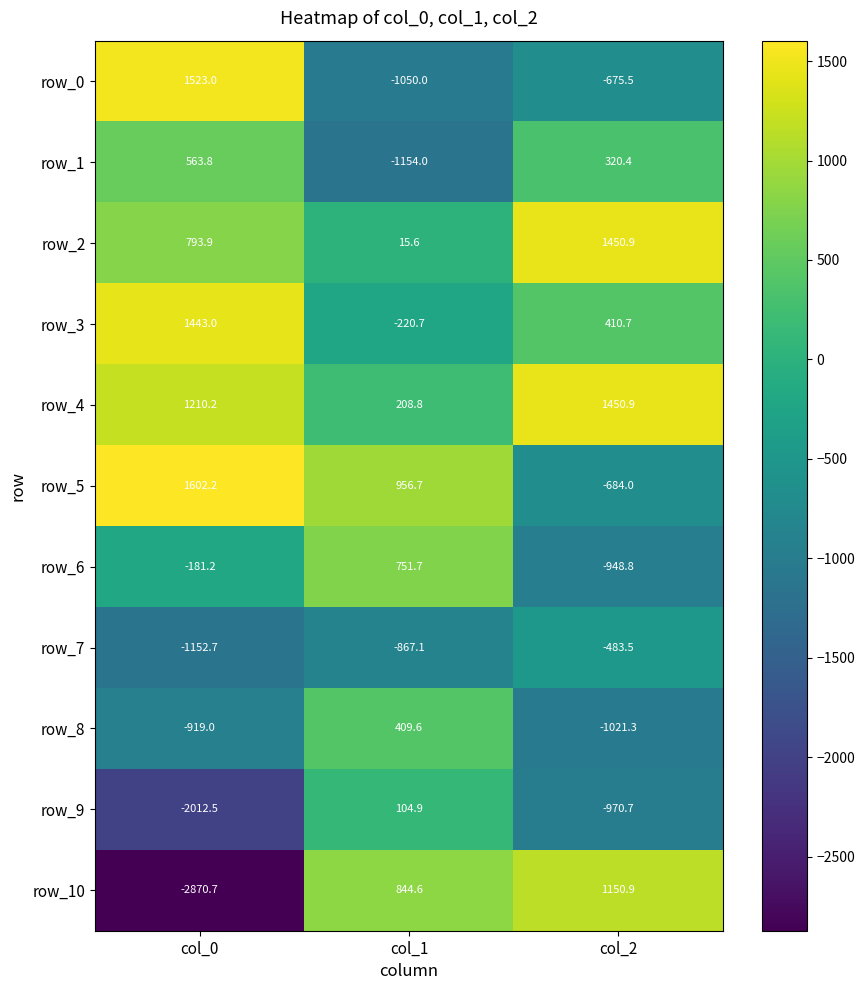

Between col_0 and col_2, which series saw the biggest shift?

row_10